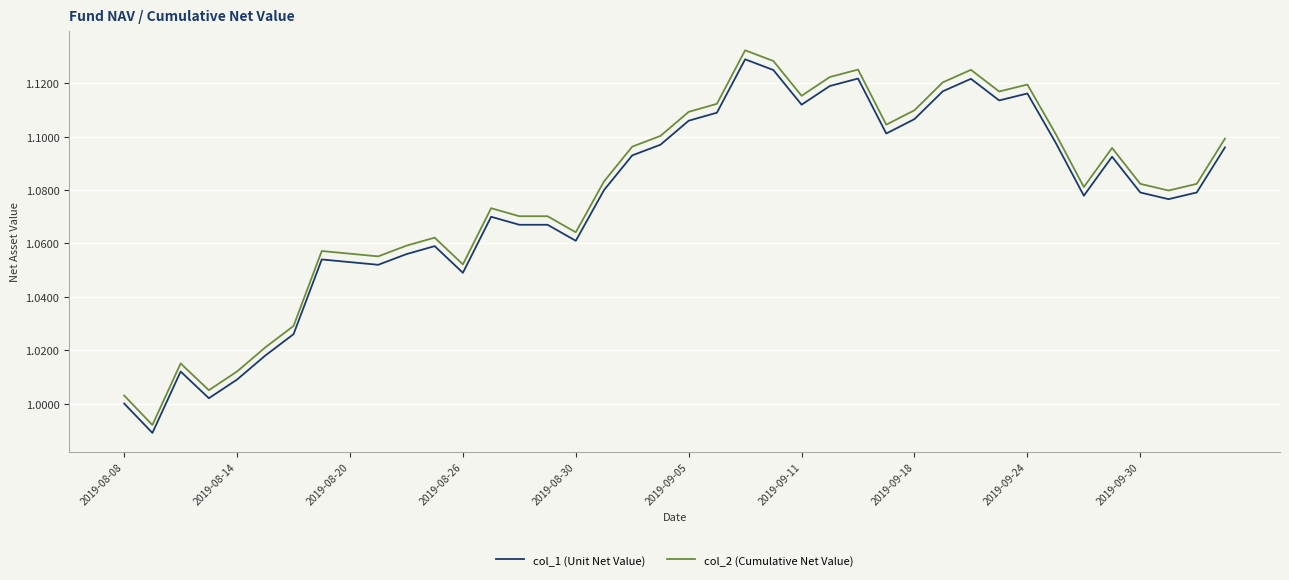

Does the chart display data point markers on the line(s)?

No